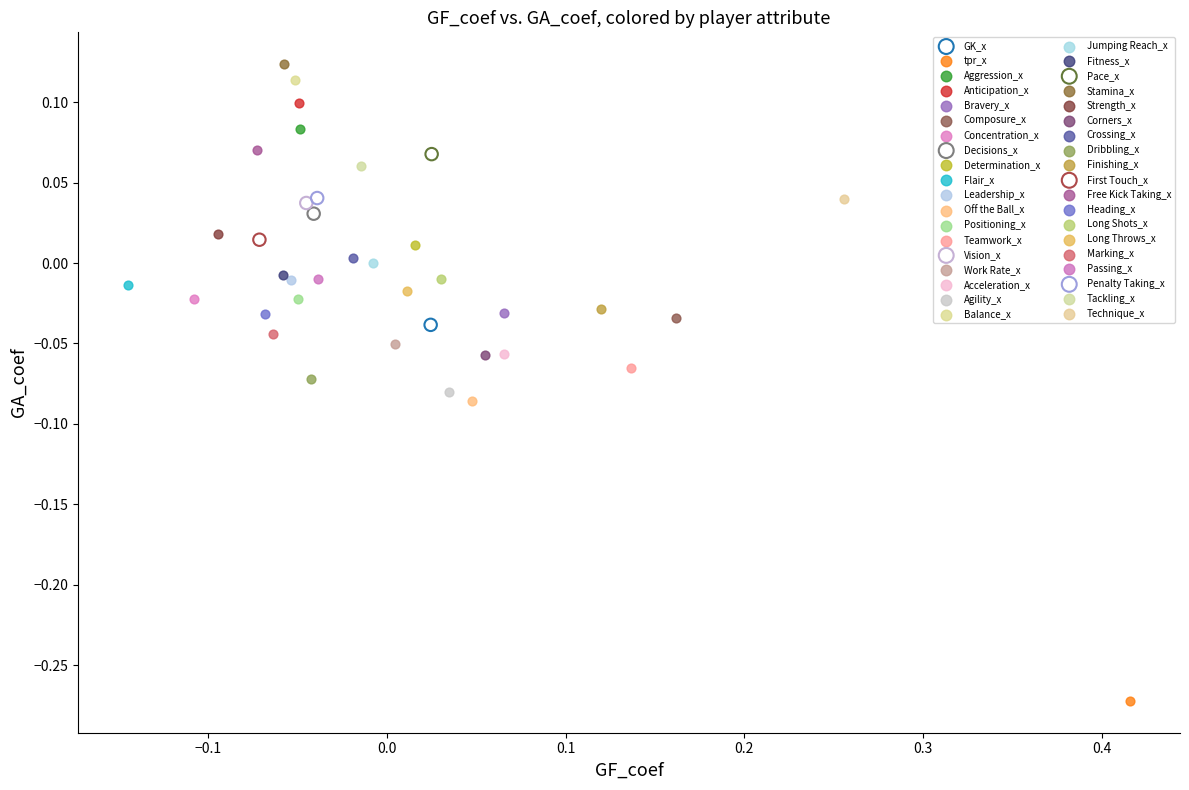

What are all the series names shown in the legend?

GK_x, tpr_x, Aggression_x, Anticipation_x, Bravery_x, Composure_x, Concentration_x, Decisions_x, Determination_x, Flair_x, Leadership_x, Off the Ball_x, Positioning_x, Teamwork_x, Vision_x, Work Rate_x, Acceleration_x, Agility_x, Balance_x, Jumping Reach_x, Fitness_x, Pace_x, Stamina_x, Strength_x, Corners_x, Crossing_x, Dribbling_x, Finishing_x, First Touch_x, Free Kick Taking_x, Heading_x, Long Shots_x, Long Throws_x, Marking_x, Passing_x, Penalty Taking_x, Tackling_x, Technique_x